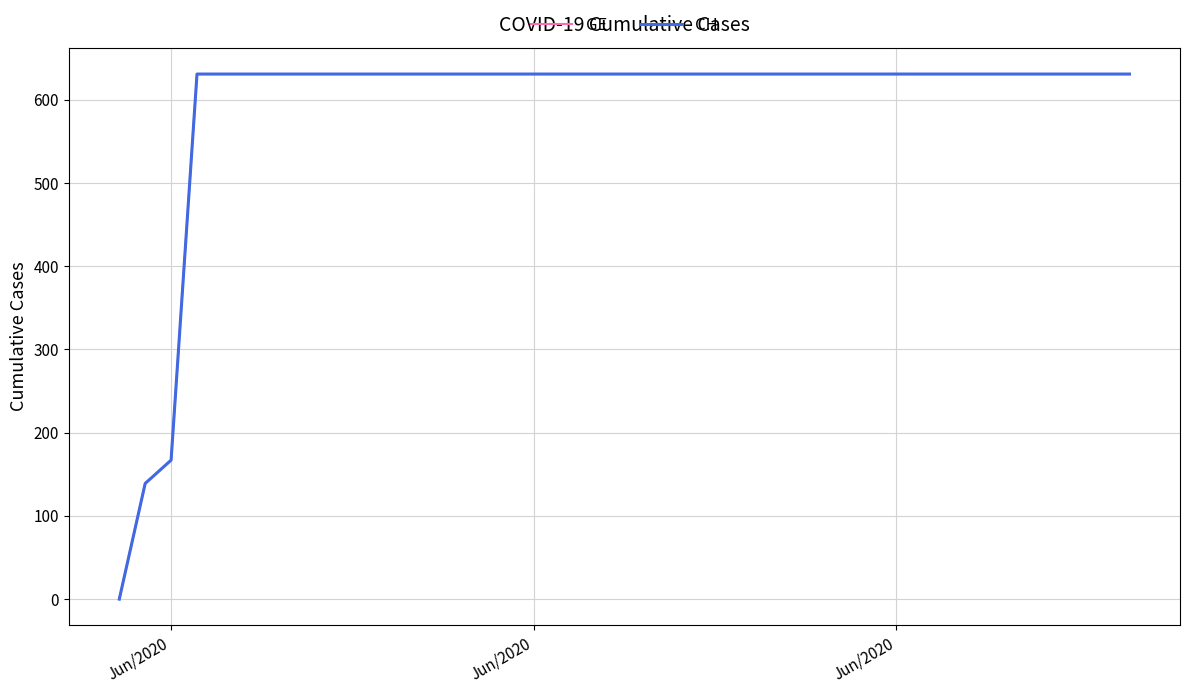

Does the chart have visible grid lines?

Yes